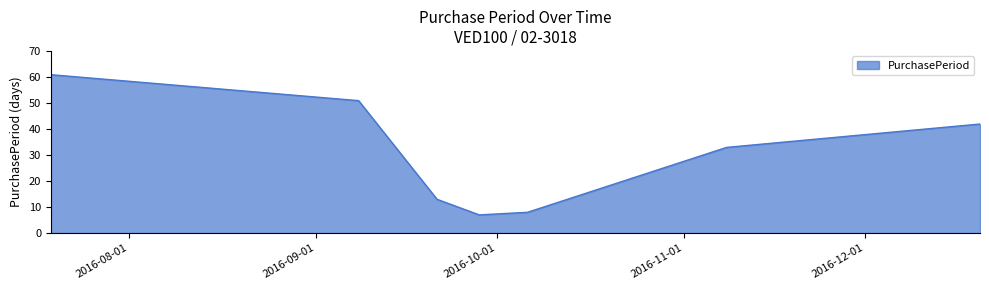

True or false: there are more than 1 points higher than both neighbors.

False